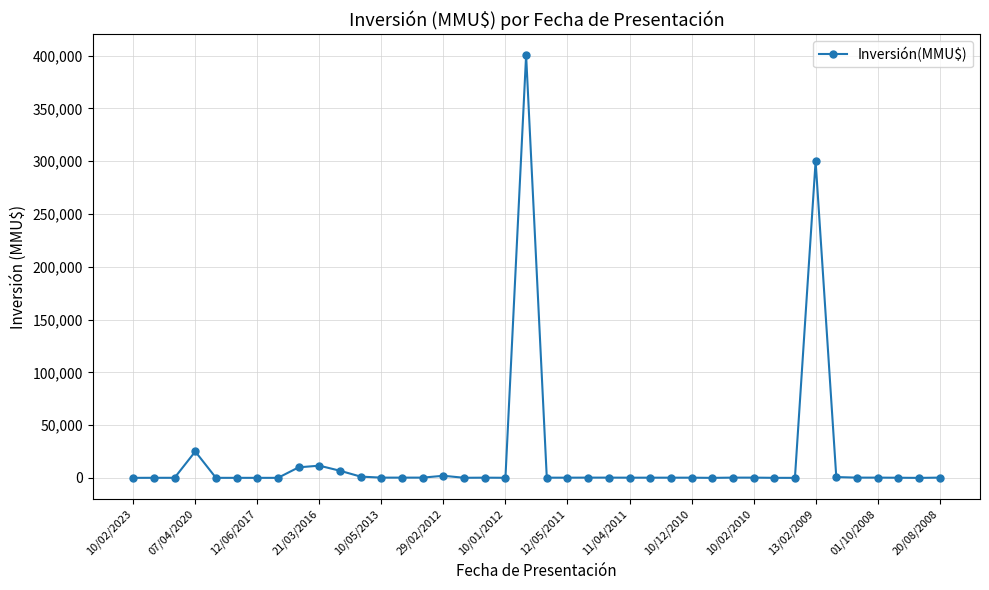

True or false: there are more than 1 points higher than both neighbors.

True